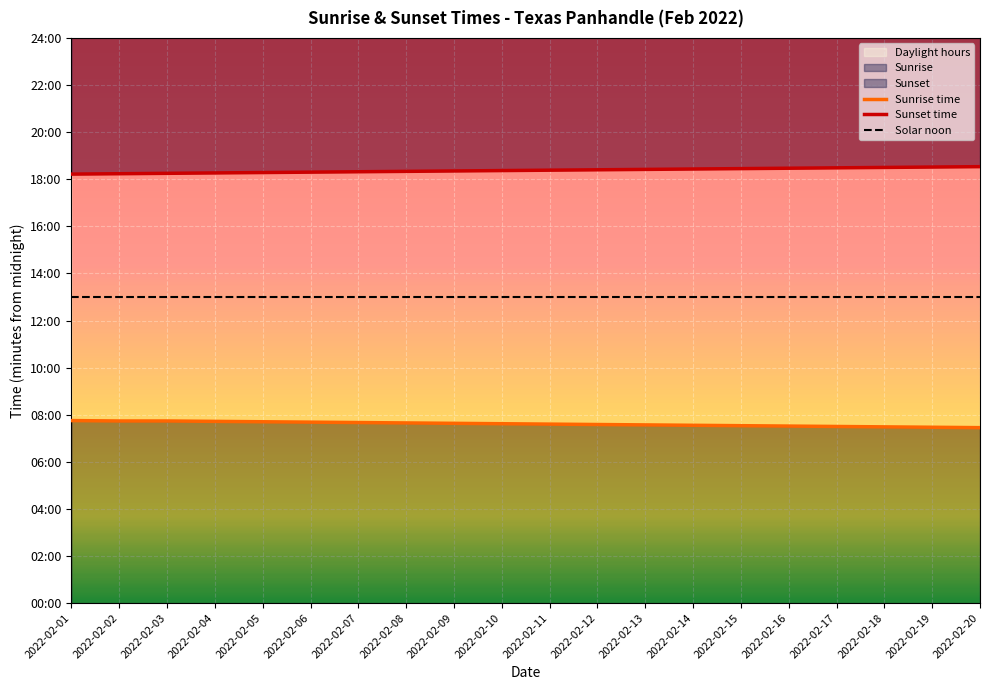

Is the value of Solar noon at 2022-02-01 greater than the value of Sunrise time at 2022-02-01?

Yes